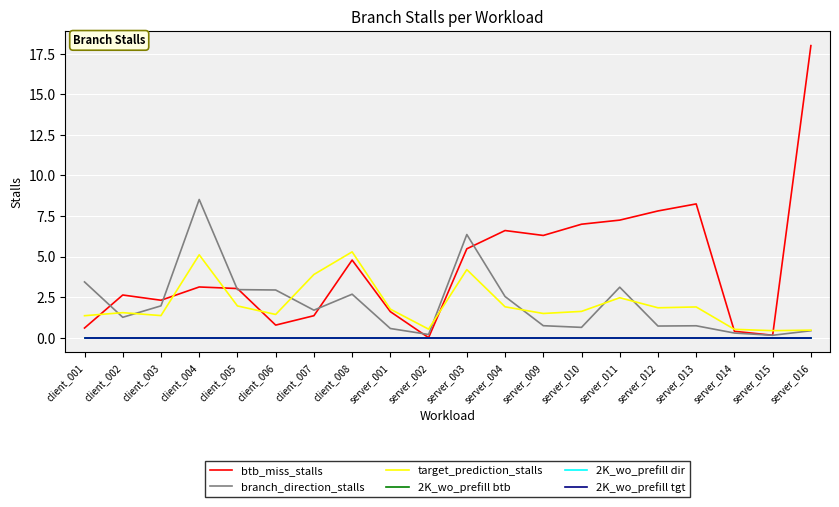

True or false: 2K_wo_prefill dir has more than 1 points higher than both neighbors.

False